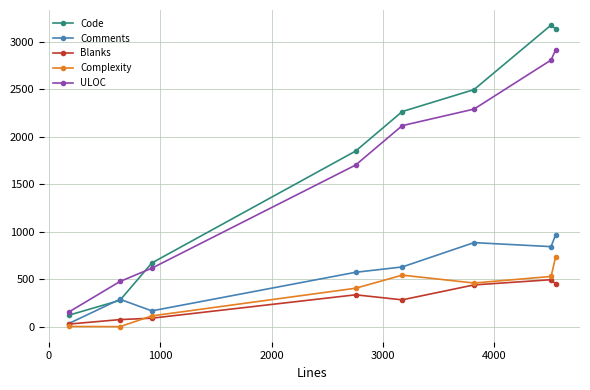

What is the difference between the maximum and minimum values in the Complexity series?

734